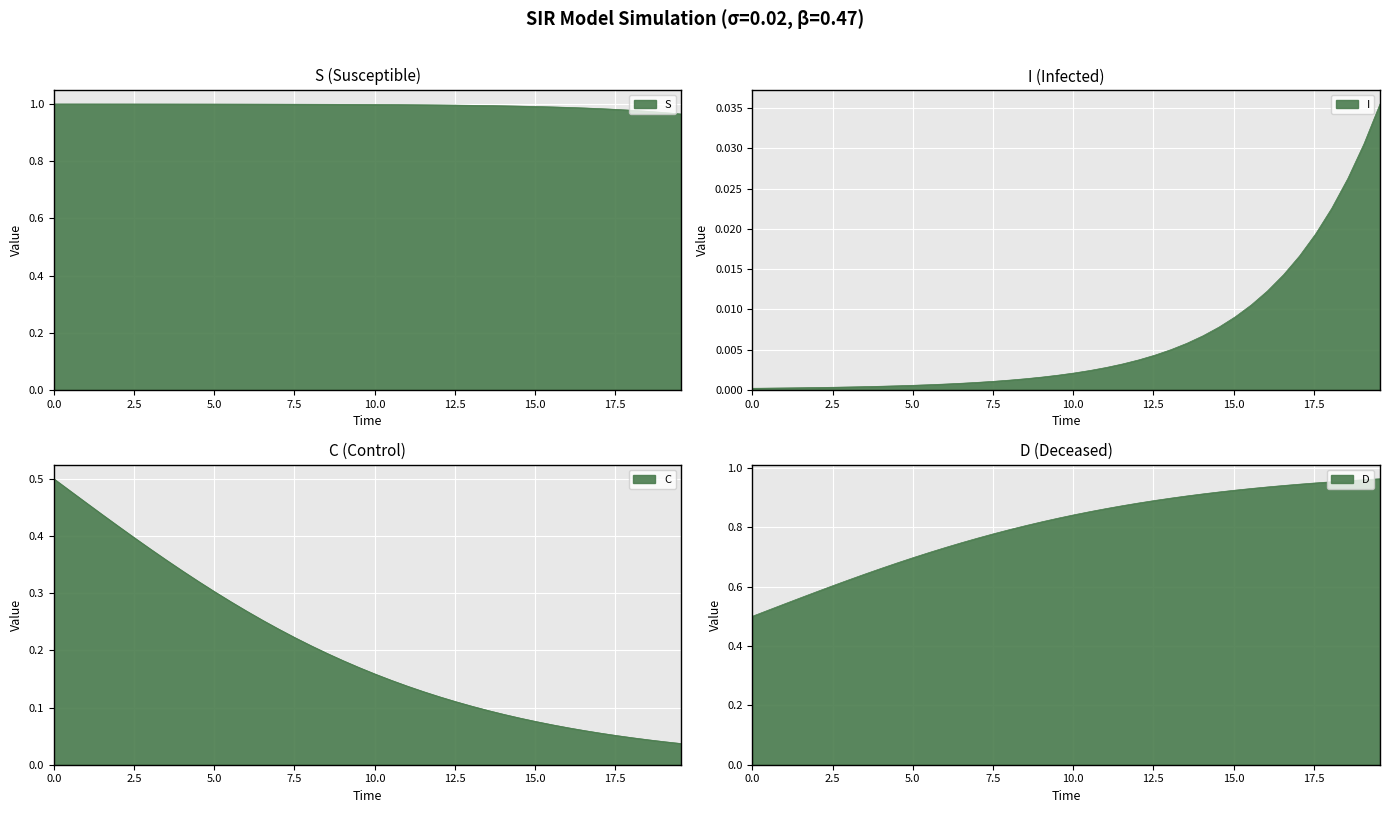

At 5.016722408026756, list the series in order from largest to smallest.

S, D, C, I